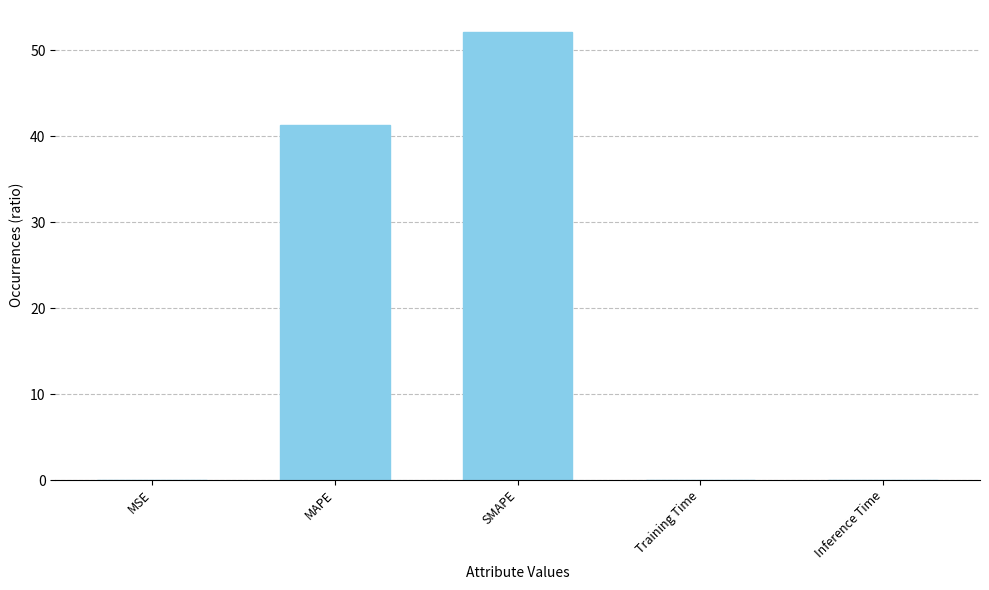

Between MAPE and Inference Time, which is larger?

MAPE